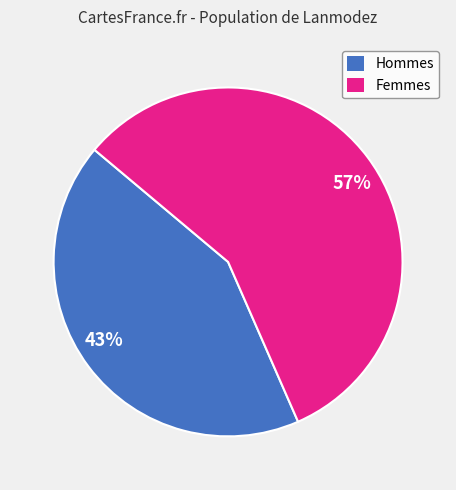

Rank the categories by value from highest to lowest.

57%, 43%